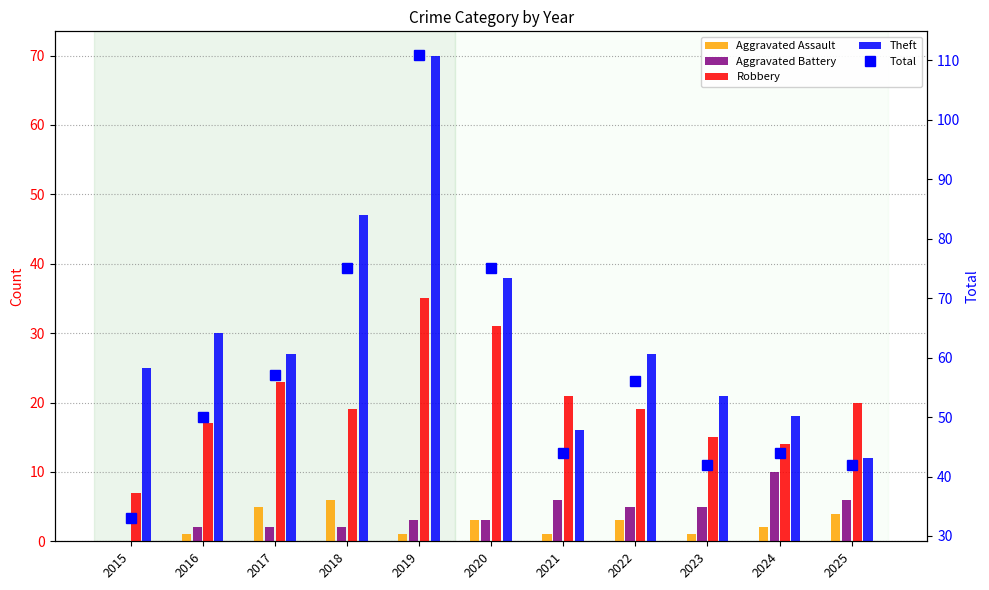

What are all the series names shown in the legend?

Aggravated Assault, Aggravated Battery, Robbery, Theft, Total